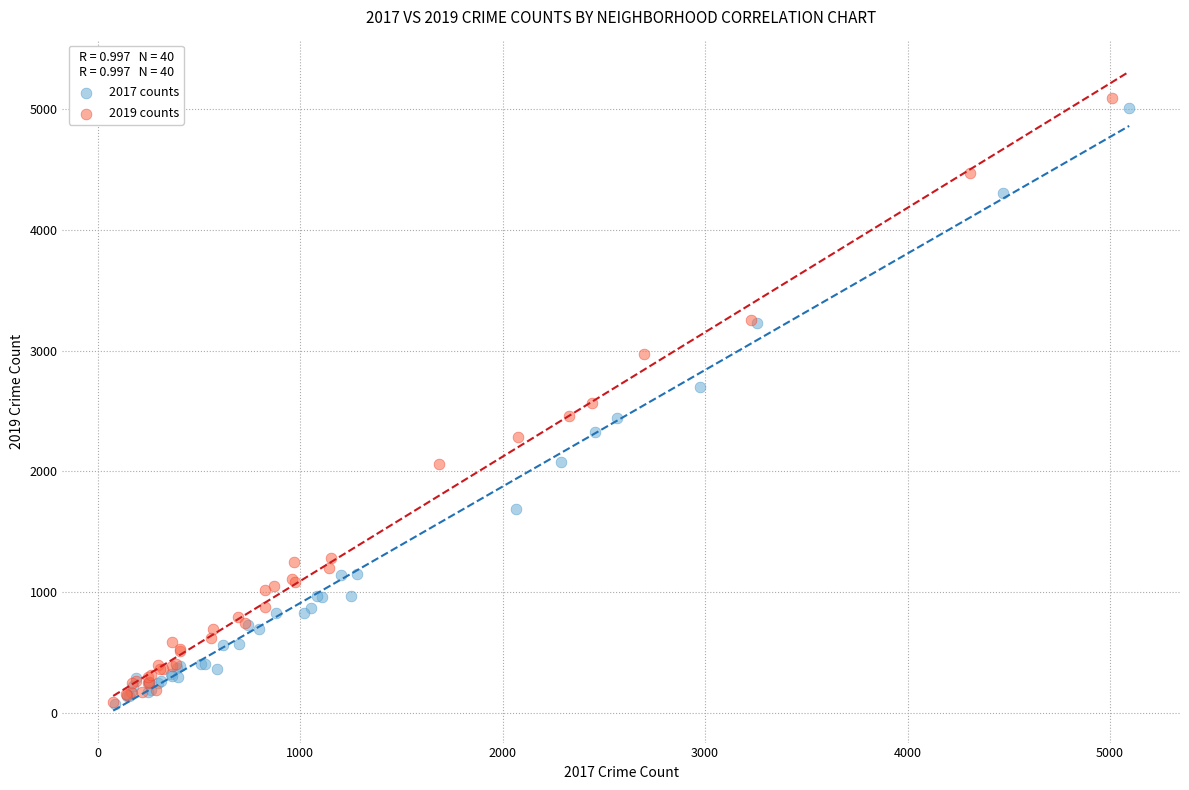

Which series contains the highest Y value?

2019 counts